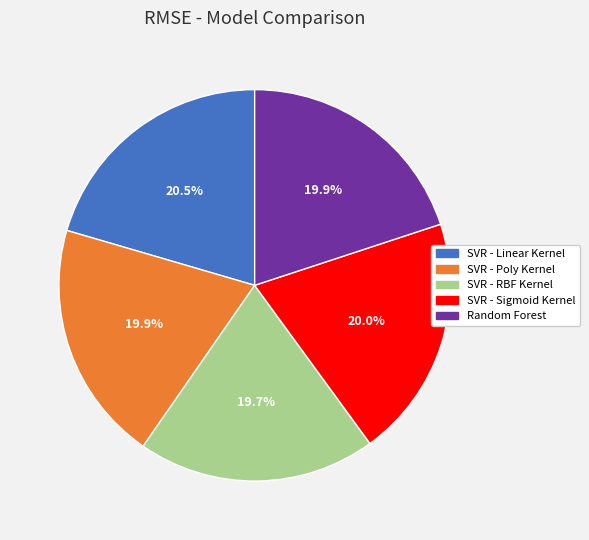

Does SVR - RBF Kernel account for over 50% of the chart?

No